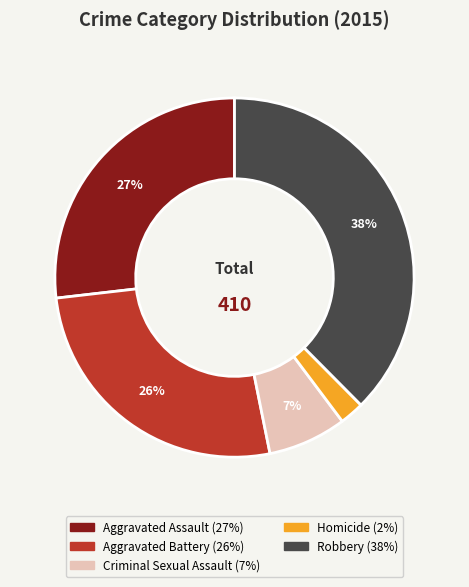

What is the largest slice in the pie chart?

Robbery